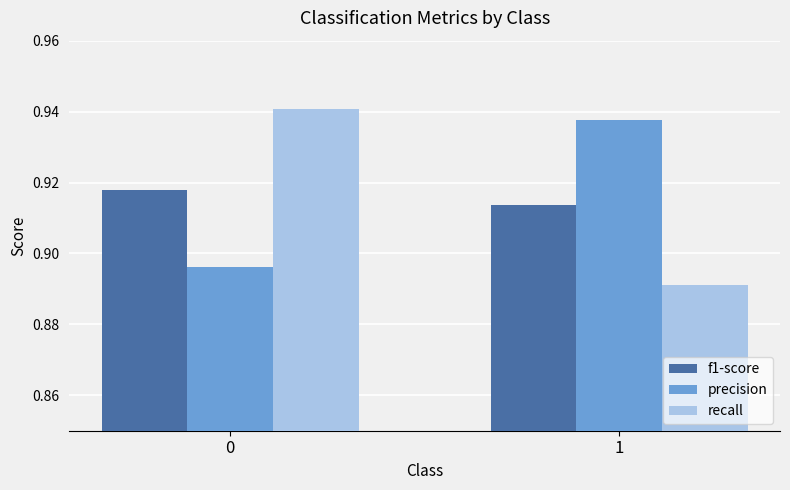

What is the sum of the precision values at 1 and 0?

1.8